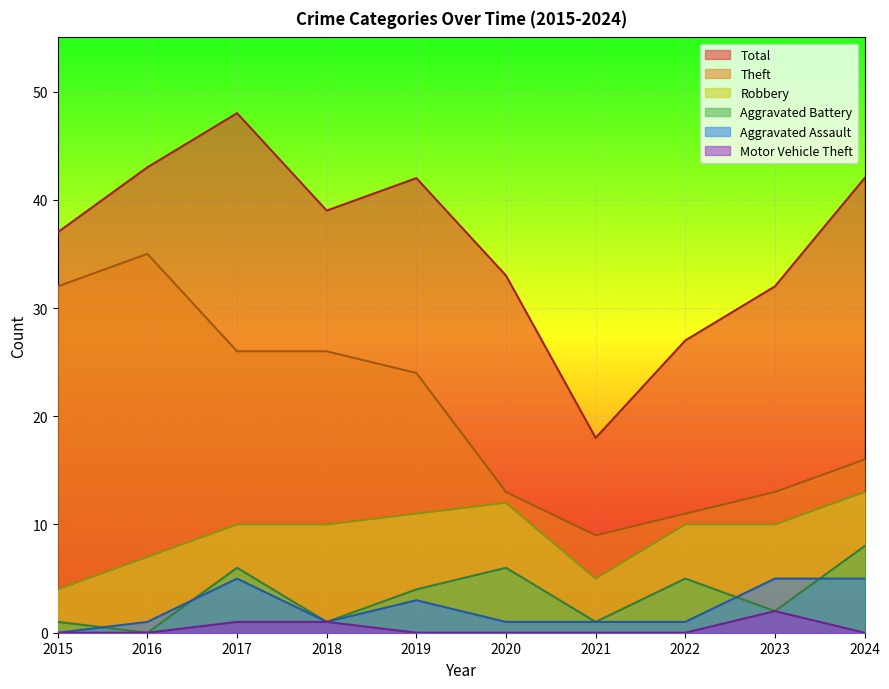

Is the value of Total at 2017 greater than the value of Motor Vehicle Theft at 2019?

Yes